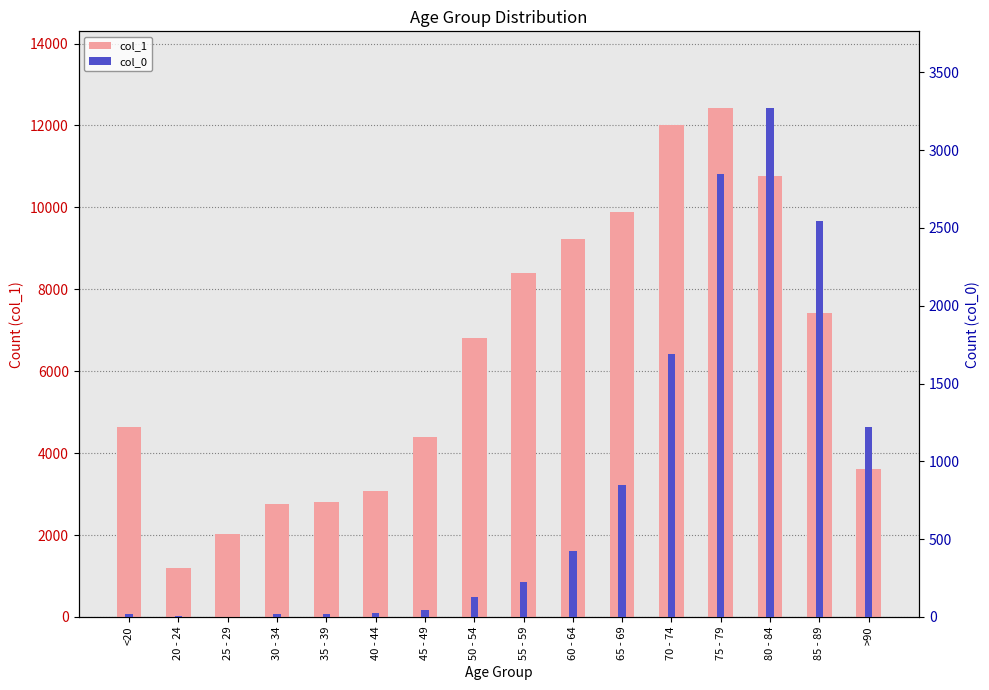

The value of col_1 at <20 is 7492. True or false?

False